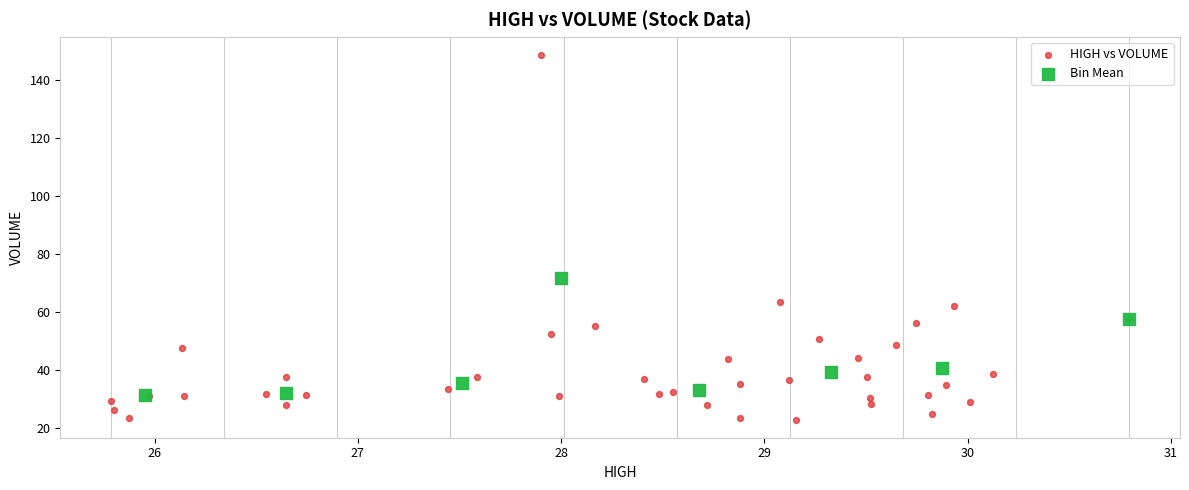

Which series reaches the maximum Y coordinate?

HIGH vs VOLUME